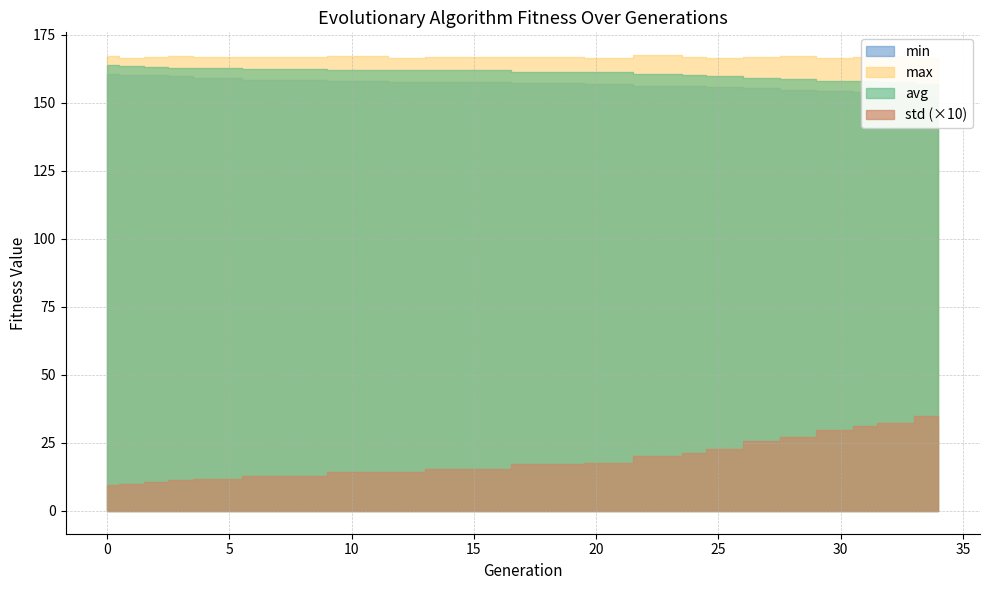

What is the difference between the min values at 1 and 20?

3.2